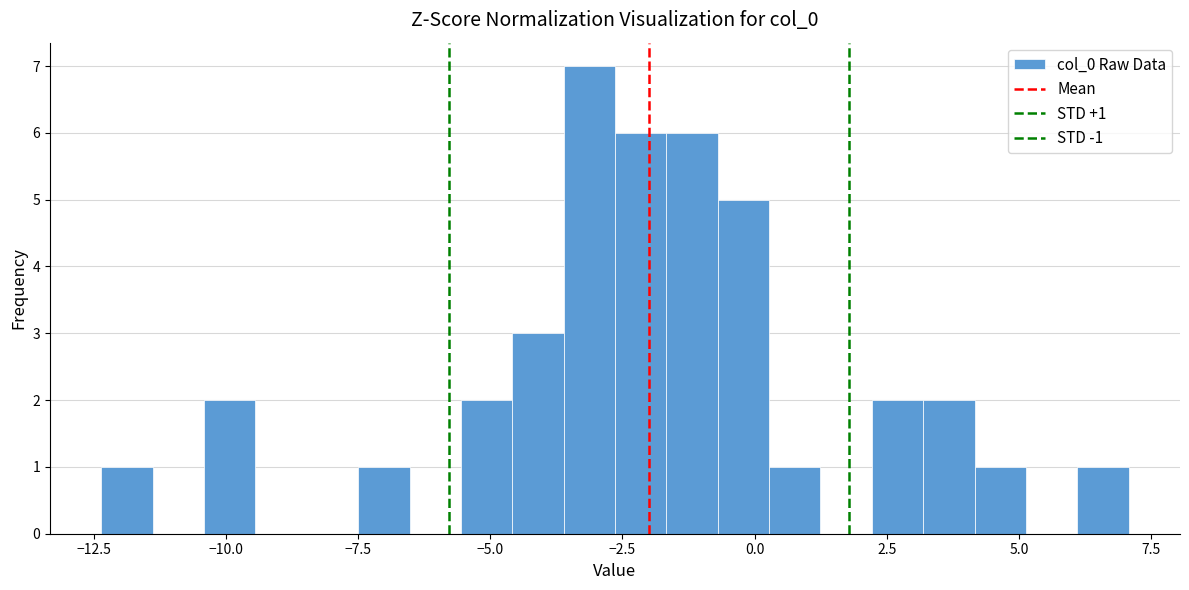

Around what value on the x-axis is the tallest bar? Give the approximate position of its centre, as read against the axis.

-3.0